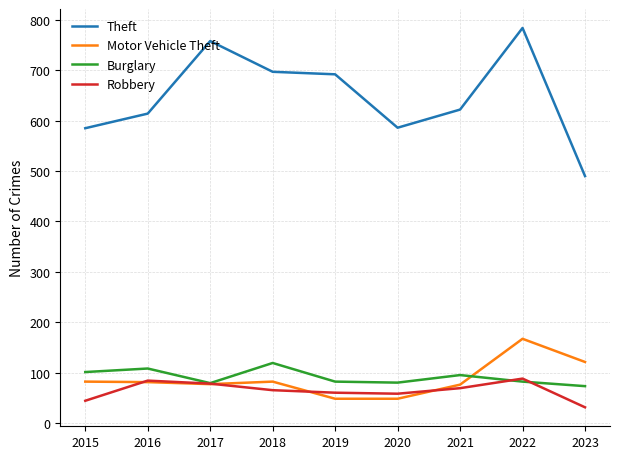

What is the sum of all Robbery values?

577